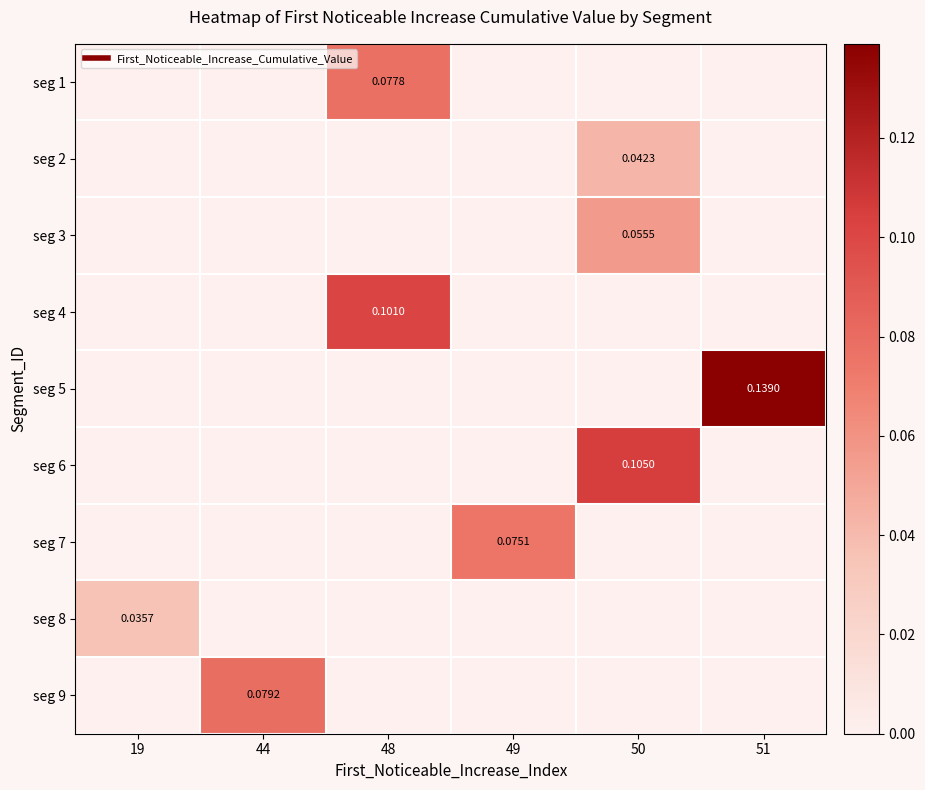

Is the value of seg 9 at 44 greater than the value of seg 2 at 44?

Yes